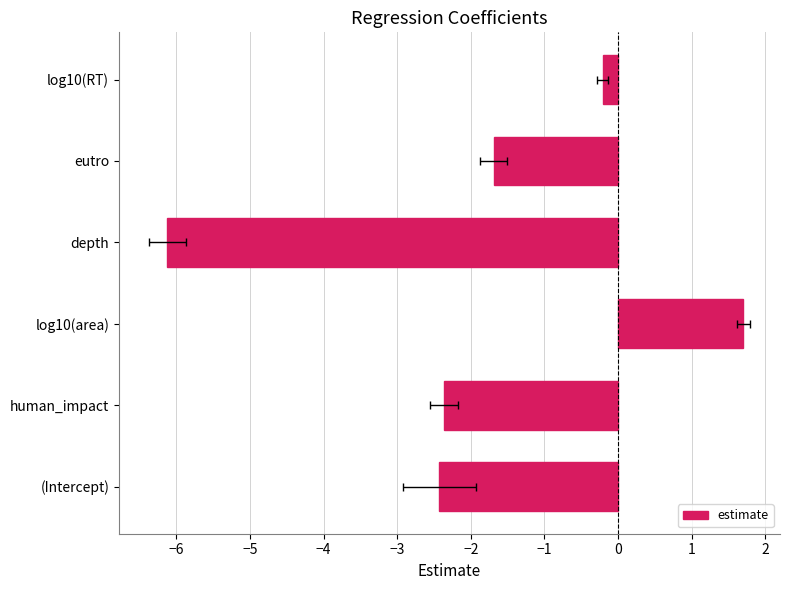

How many categories are shown in the chart?

6